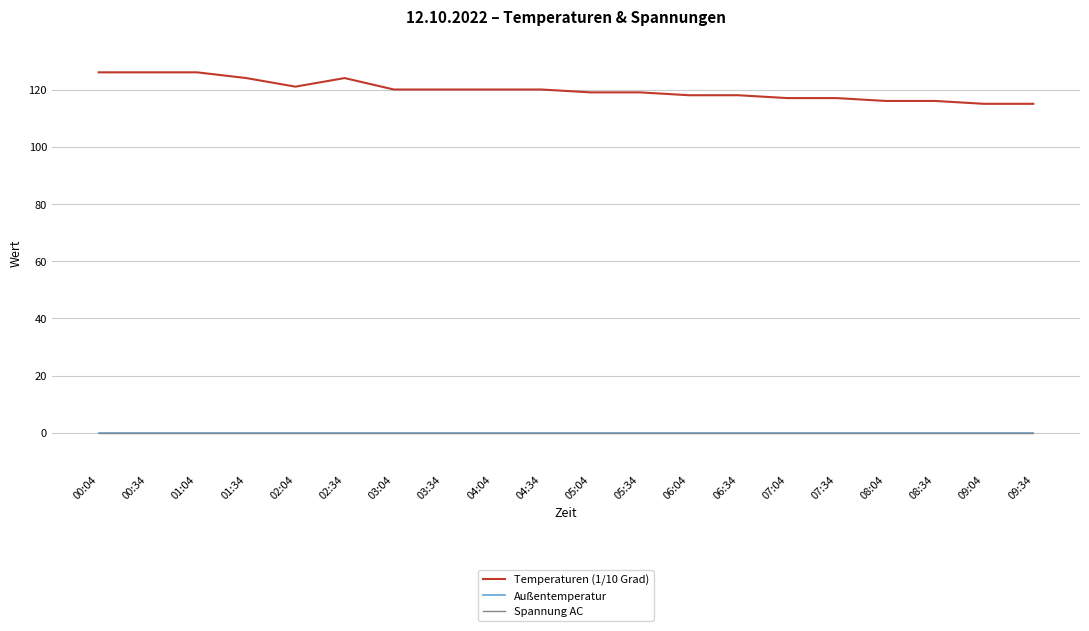

Is this an area chart (filled region under the line)?

No